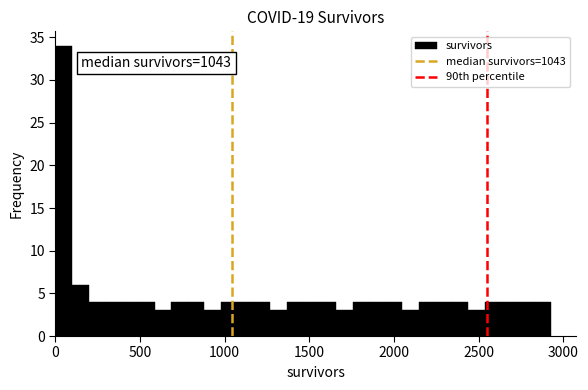

Read against the x-axis, roughly where is the centre of the tallest bar?

50